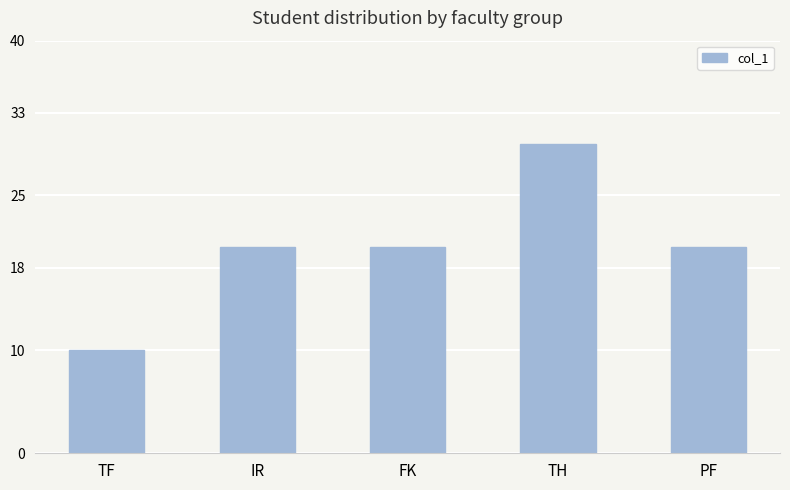

True or false: the data shows 20 at FK.

True